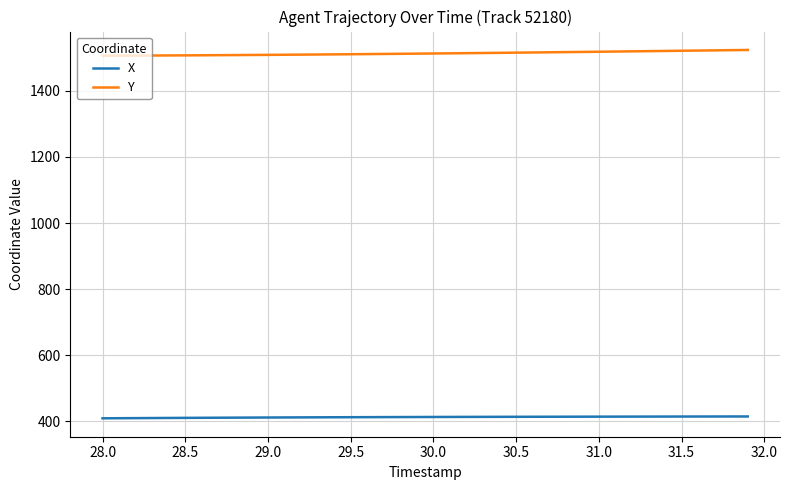

Rank the series by their maximum value, from lowest to highest.

X, Y